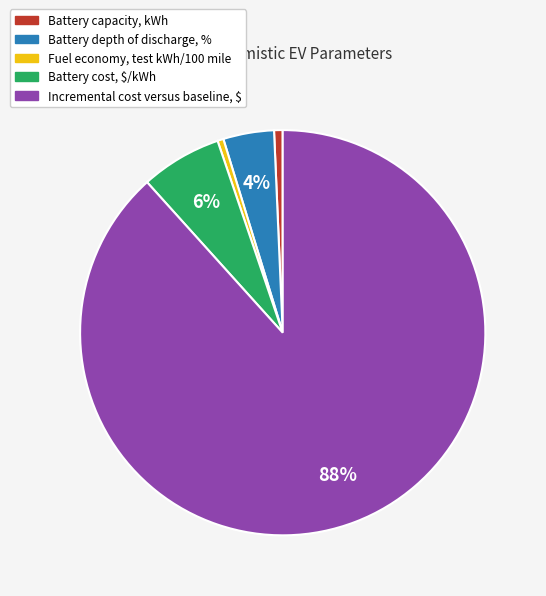

Rank the categories by value from lowest to highest.

Fuel economy, test kWh/100 mile, Battery capacity, kWh, Battery depth of discharge, %, Battery cost, $/kWh, Incremental cost versus baseline, $